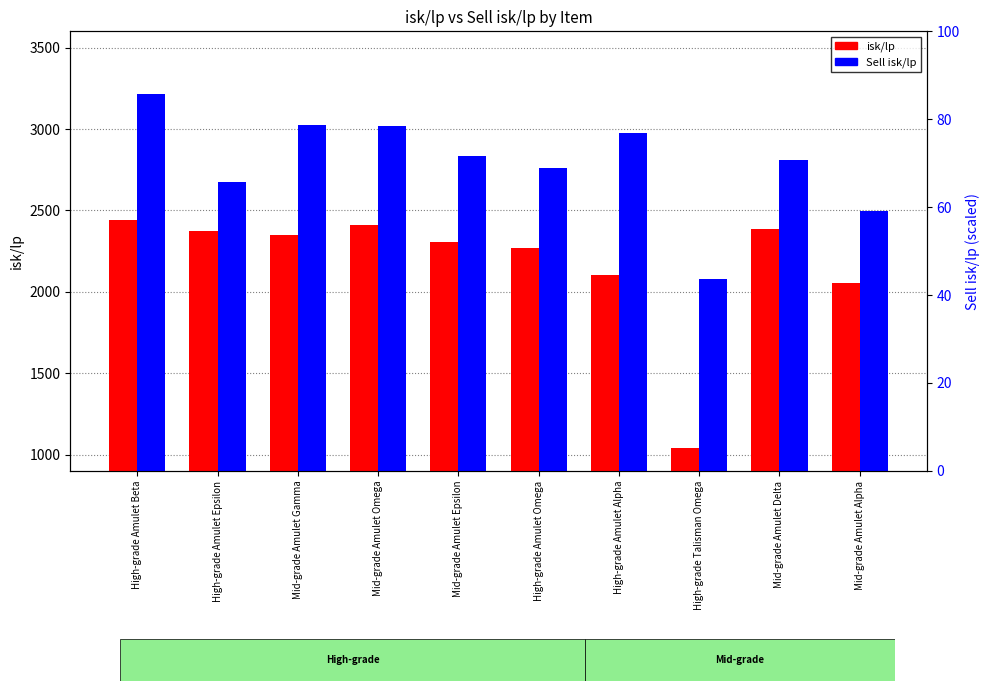

Which series has the largest total across all categories?

Sell isk/lp